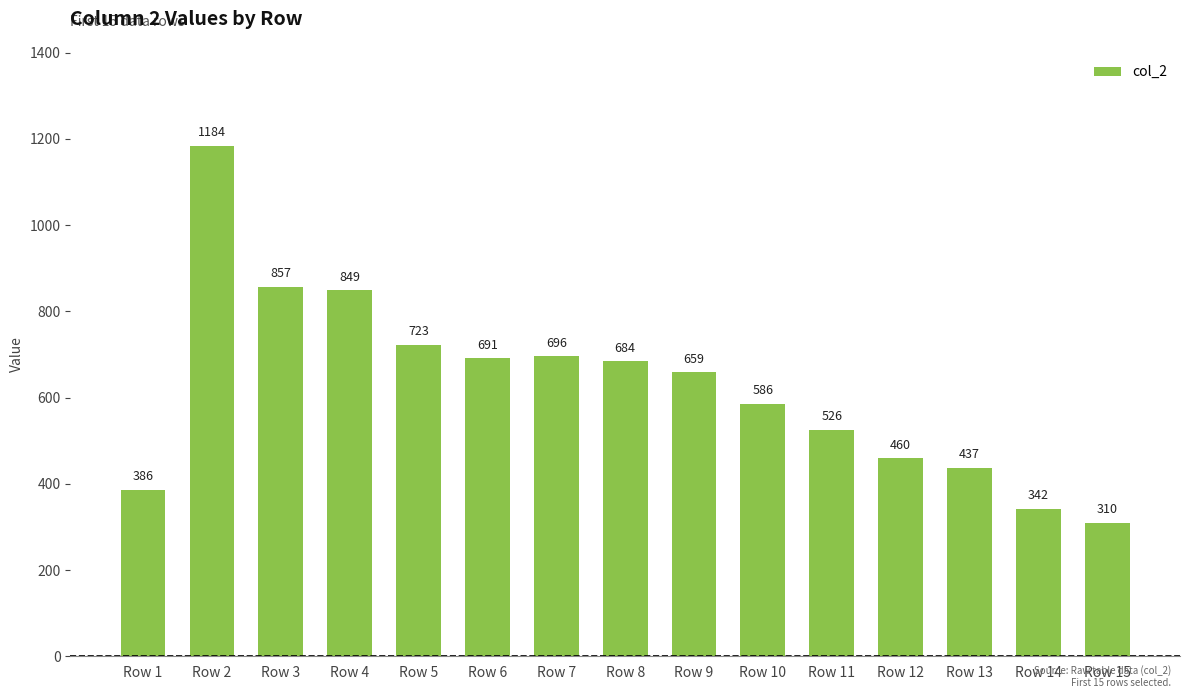

List the labels in order of value, smallest first.

Row 15, Row 14, Row 1, Row 13, Row 12, Row 11, Row 10, Row 9, Row 8, Row 6, Row 7, Row 5, Row 4, Row 3, Row 2